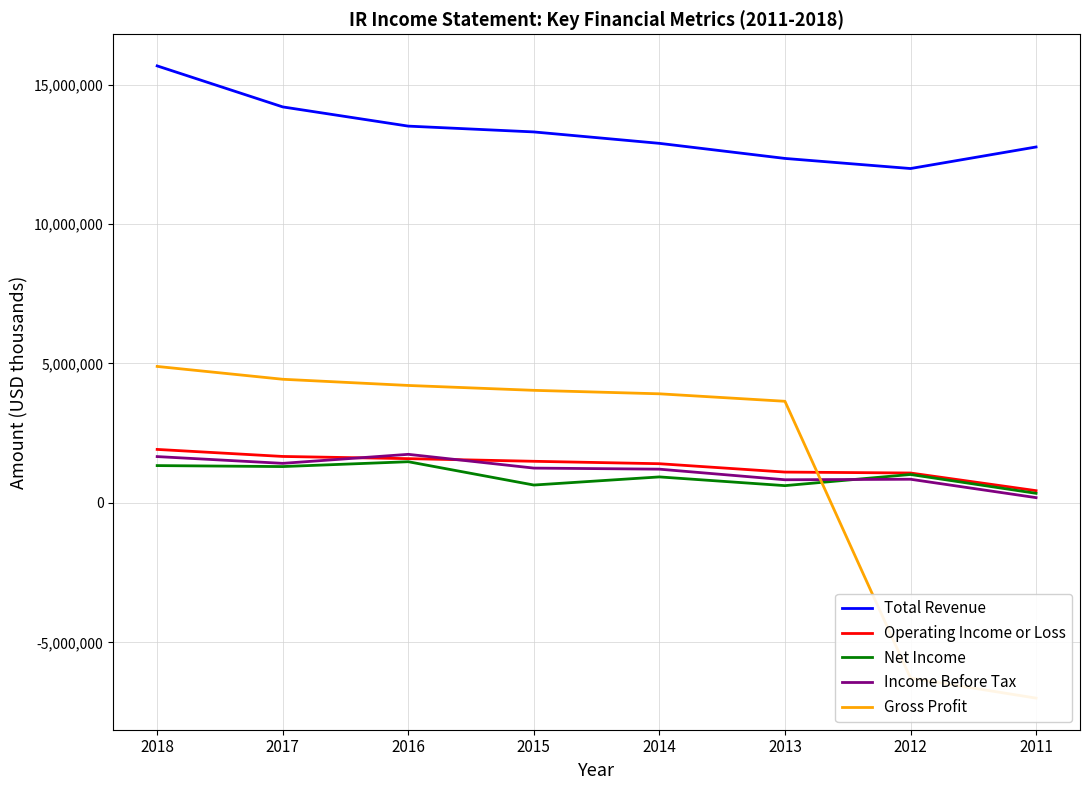

At which category does the chart reach its minimum across all series?

2011